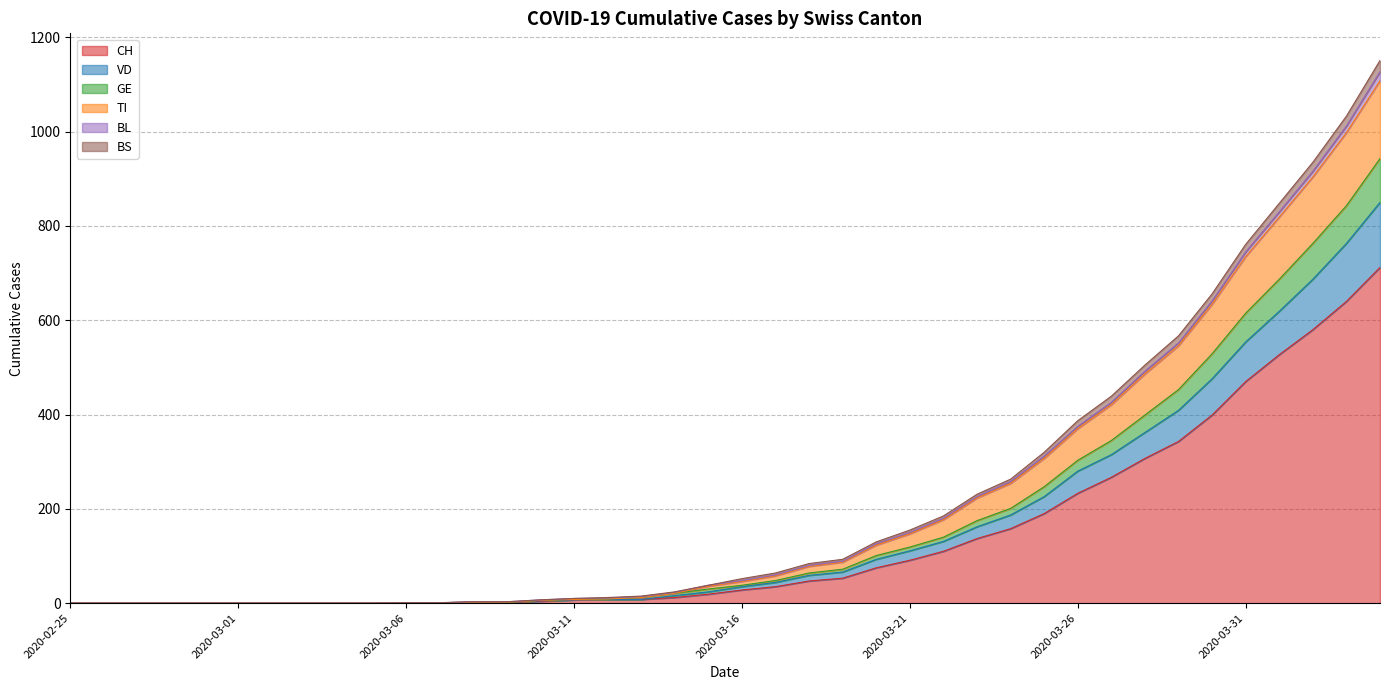

How many lines are shown in the chart?

6